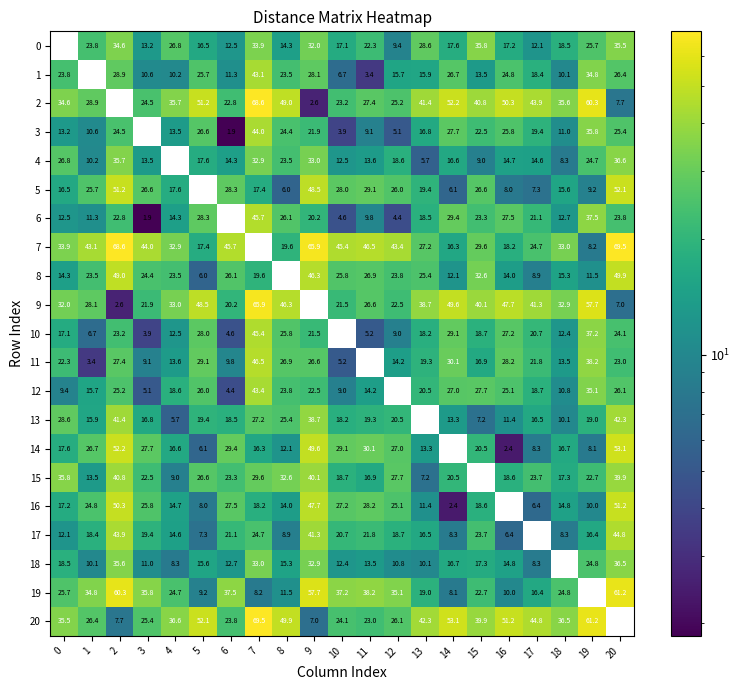

The 17 series shows 16.4 at 19. True or false?

True